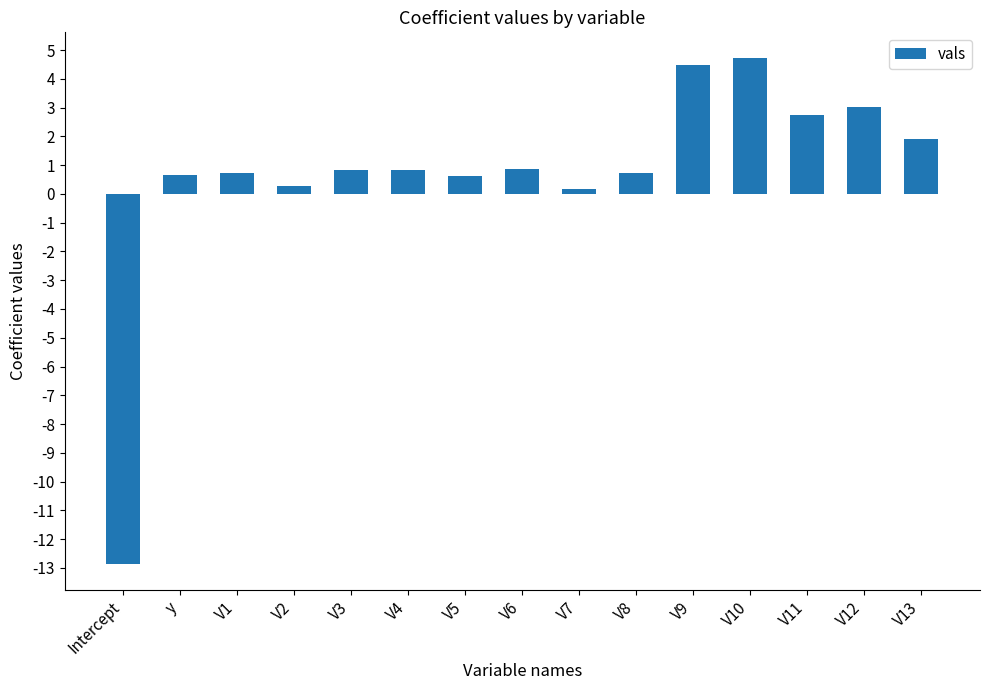

Are the bars horizontal?

No